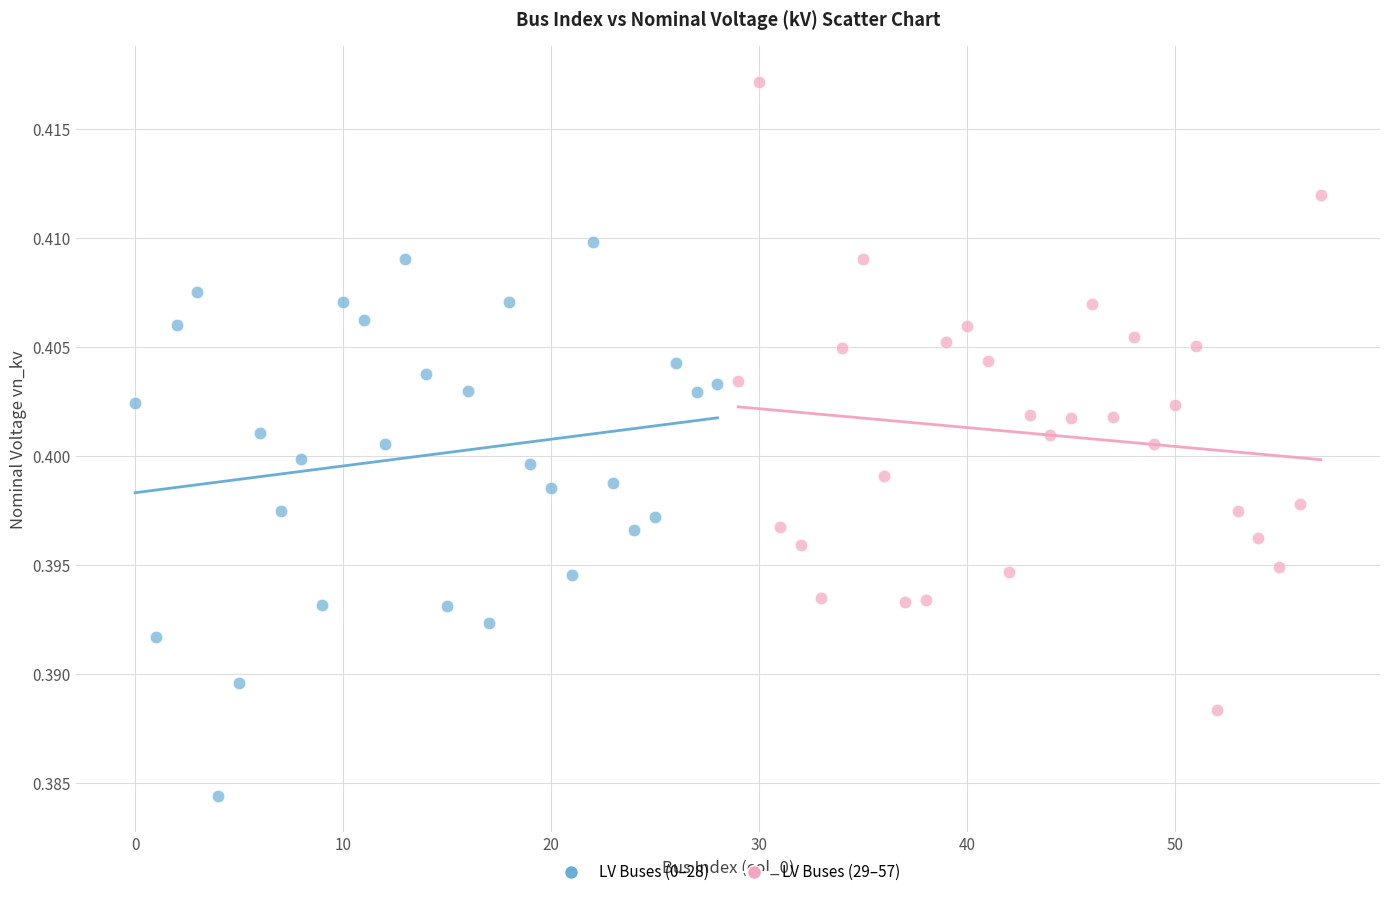

Which series contains the lowest Y value?

LV Buses (0–28)